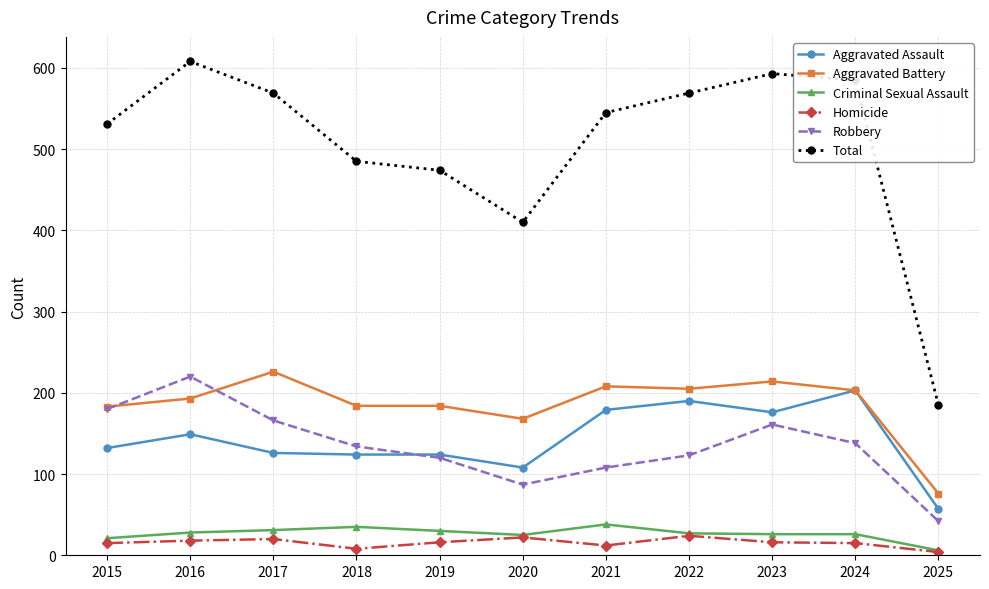

True or false: Criminal Sexual Assault has a value of 31 at 2017.

True